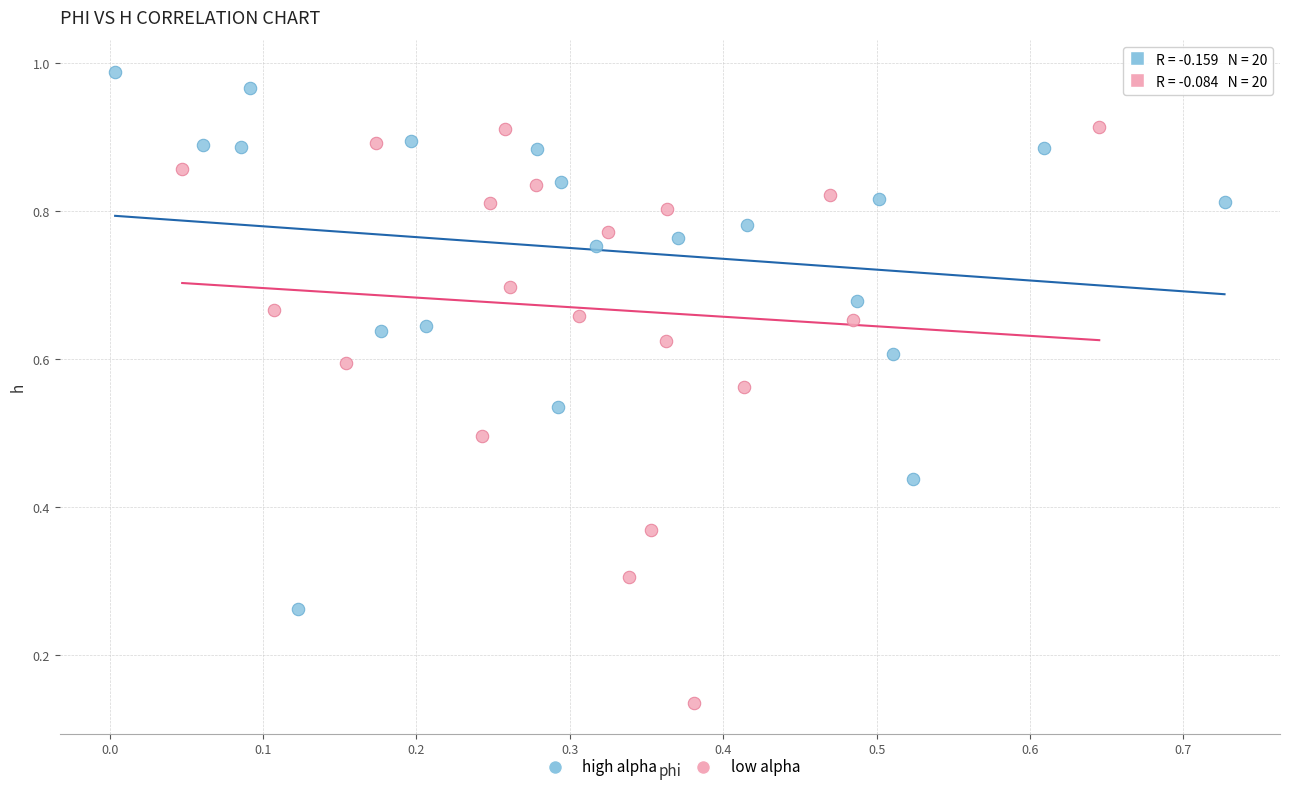

Which series reaches the maximum Y coordinate?

high alpha